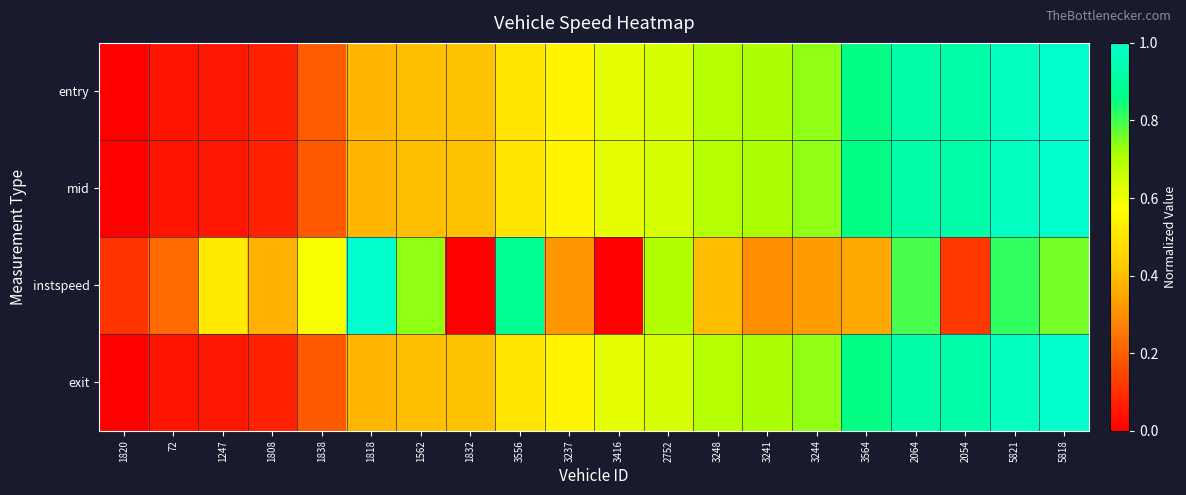

What is the total value across all series at 1820?

0.1